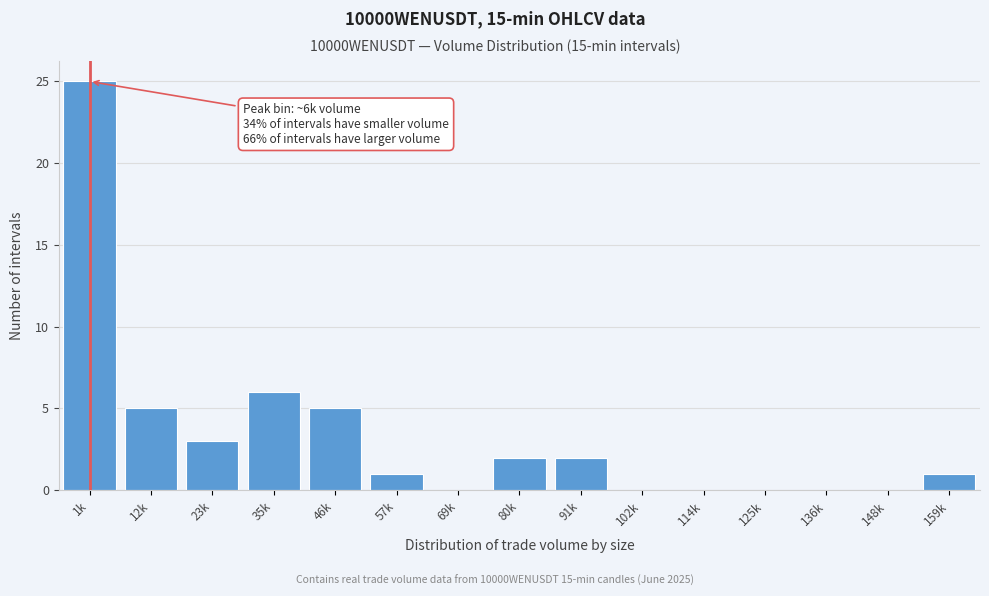

Reading right to left, transcribe all the data shown in this chart.

159k=1	148k=0	136k=0	125k=0	114k=0	102k=0	91k=2	80k=2	69k=0	57k=1	46k=5	35k=6	23k=3	12k=5	1k=25